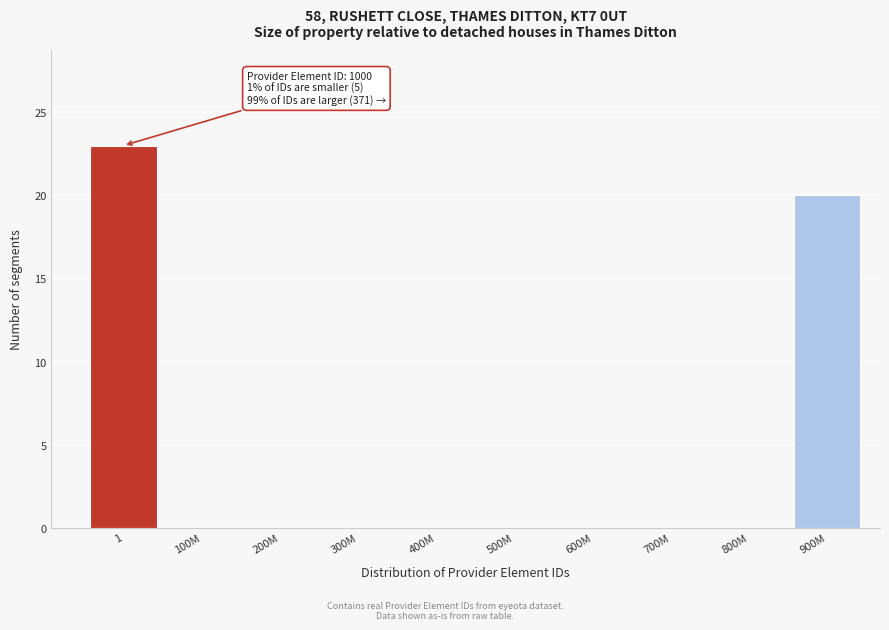

Reading left to right, transcribe all the data shown in this chart.

1=23	100M=0	200M=0	300M=0	400M=0	500M=0	600M=0	700M=0	800M=0	900M=20